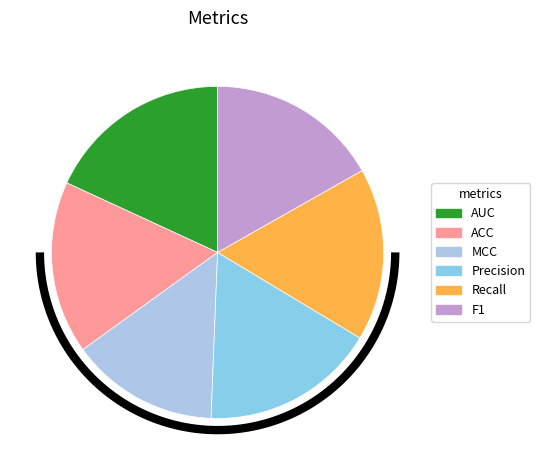

Is Precision the majority of the pie?

No